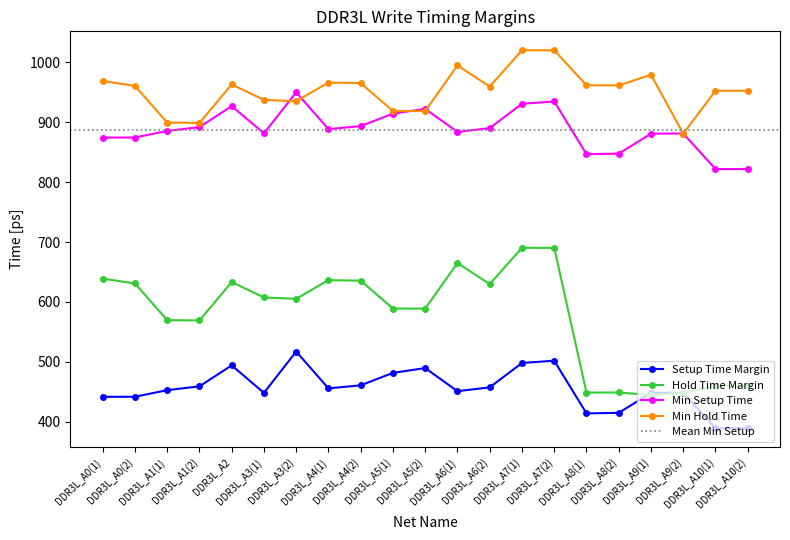

How many lines are shown in the chart?

4